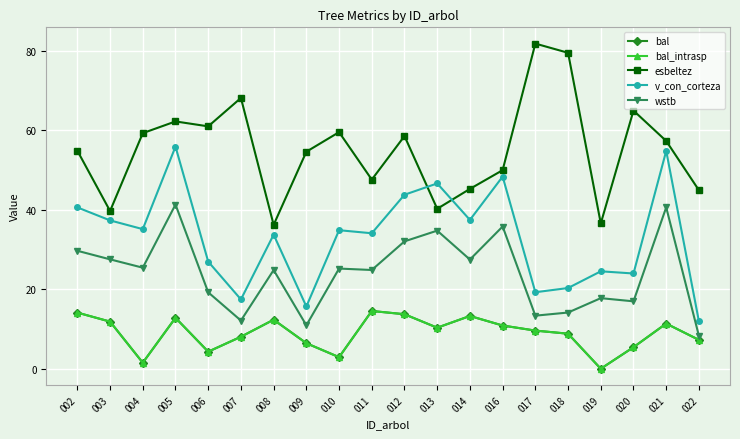

Is this an area chart (filled region under the line)?

No